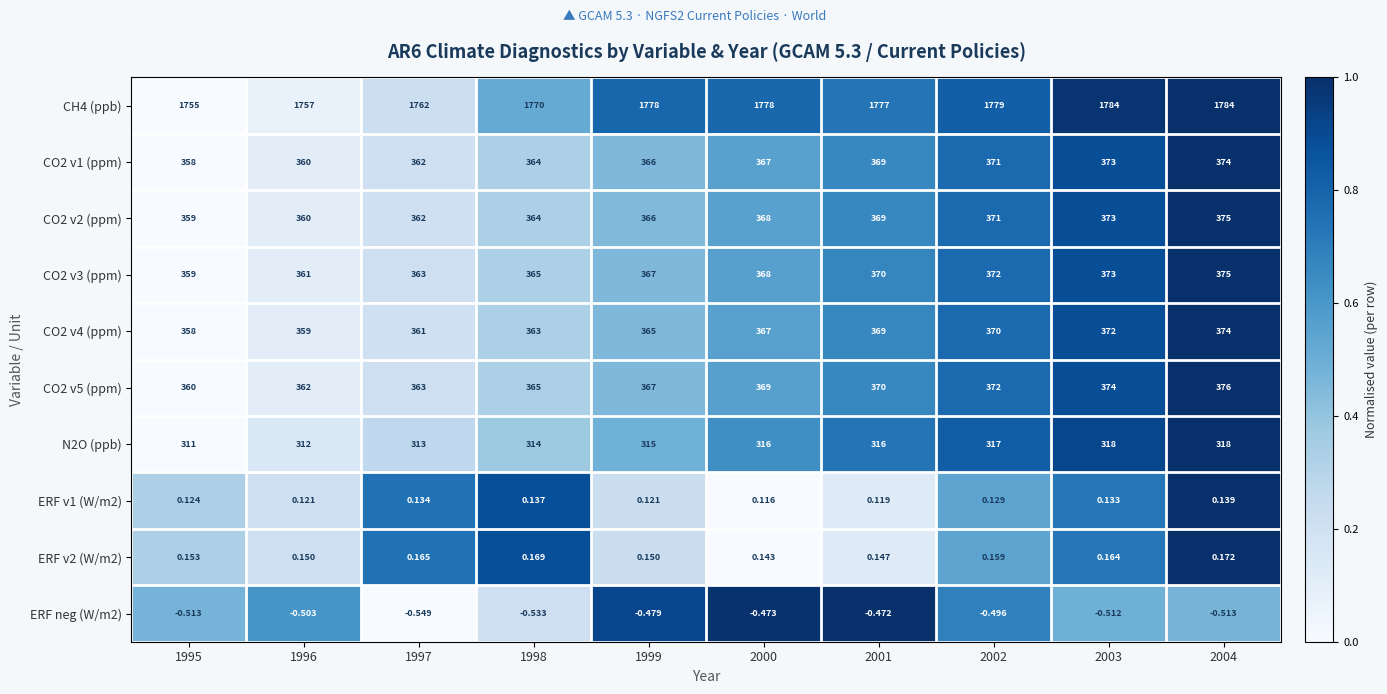

Is the value of CO2 v4 (ppm) at 1999 greater than the value of ERF v2 (W/m2) at 2004?

Yes